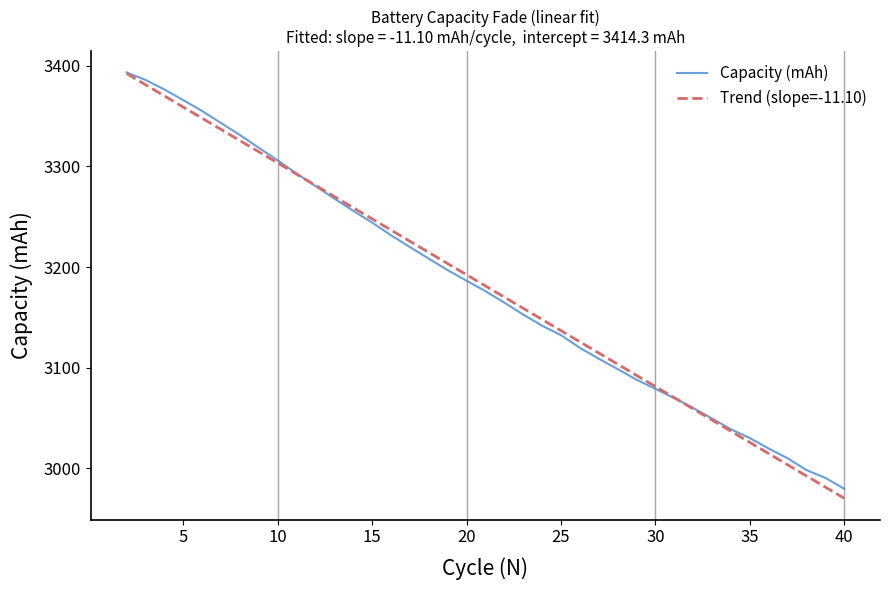

Which series has the largest range (max minus min)?

Trend (slope=-11.10)